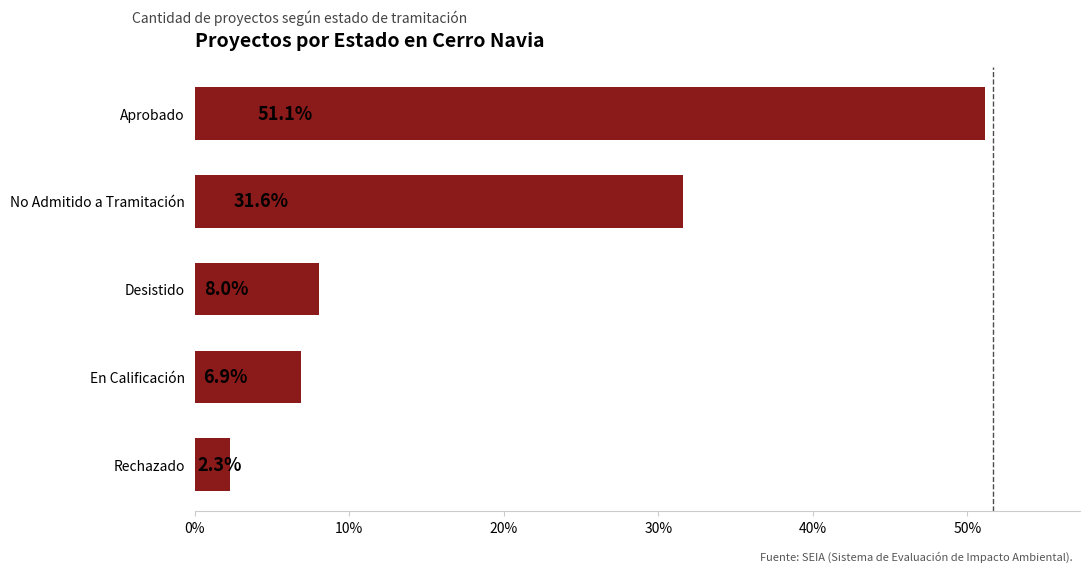

The chart shows a value of 51.1 at Aprobado. True or false?

True